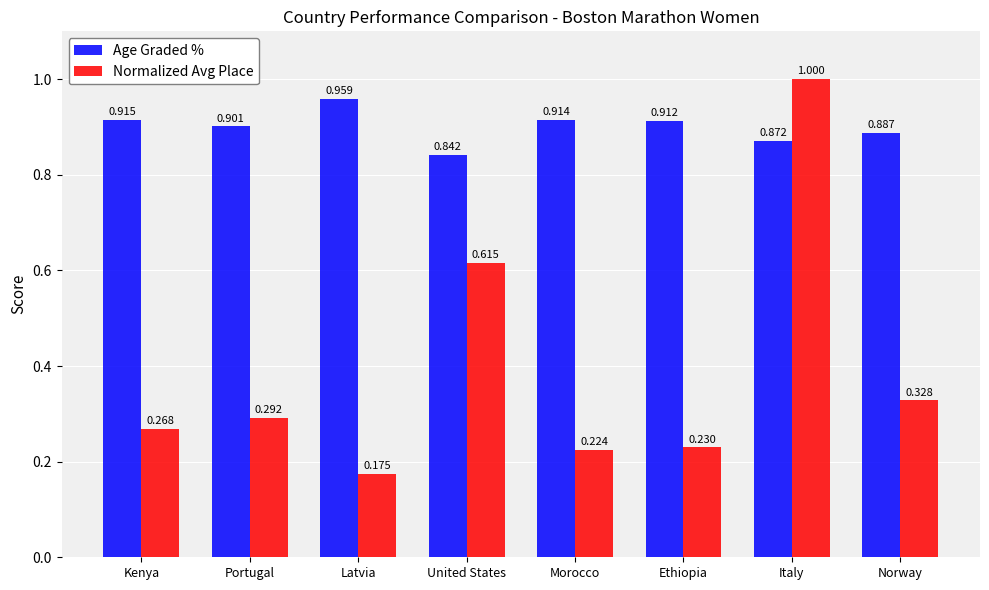

Which series has the largest total across all categories?

Age Graded %